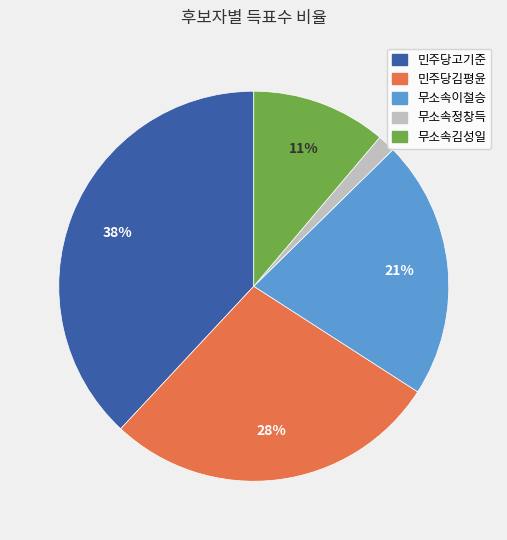

Which slice is the smallest?

무소속정창득